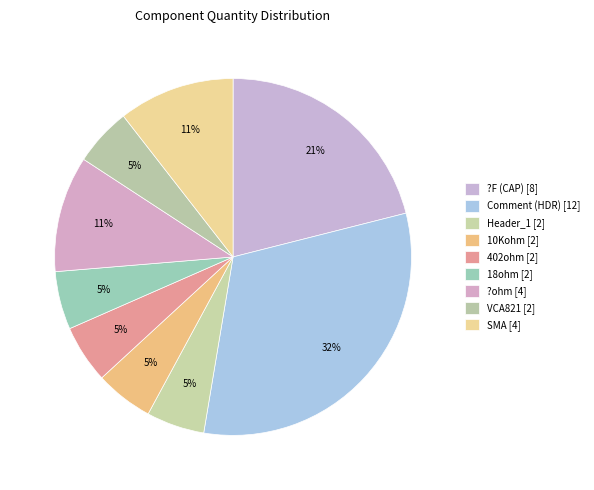

How many slices are in this pie chart?

9